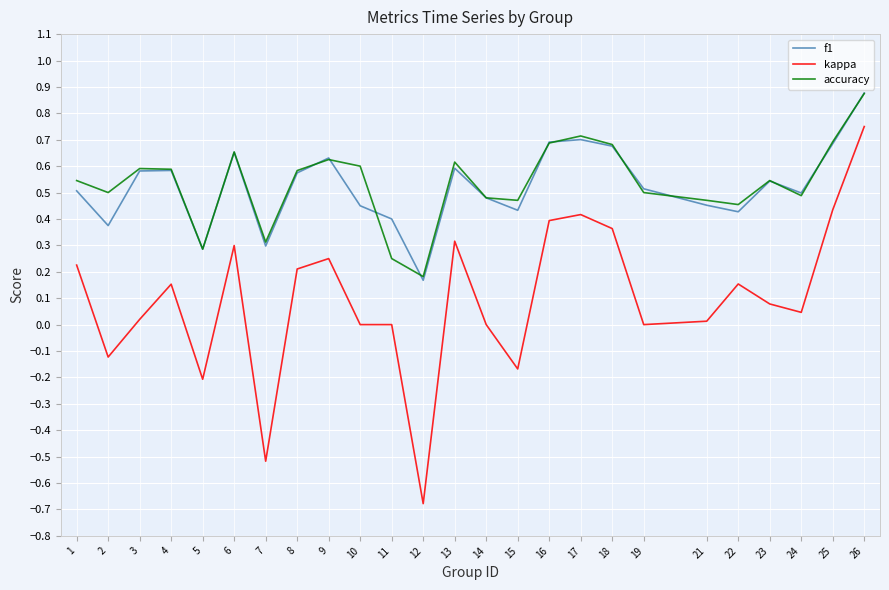

At which category does the chart reach its minimum across all series?

12